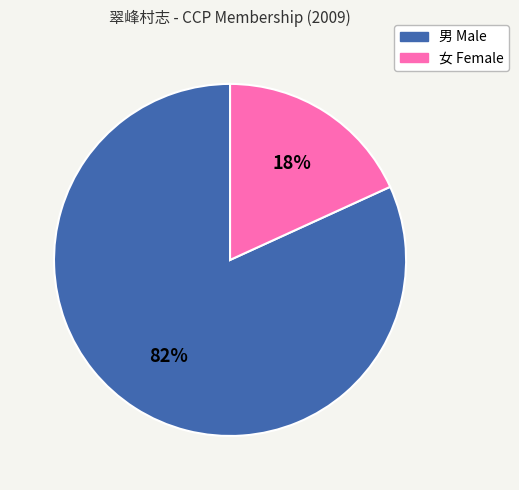

Which slice represents more than half of the pie?

男 Male